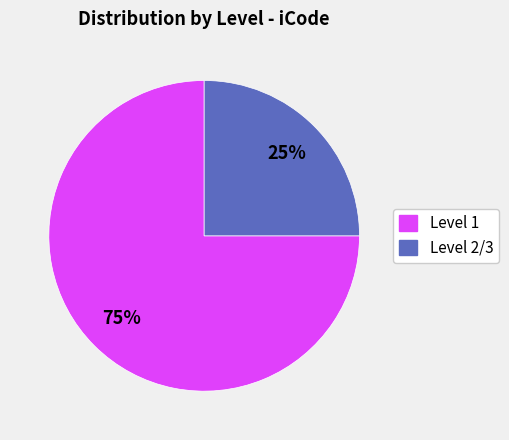

Does any single category account for the majority?

Yes